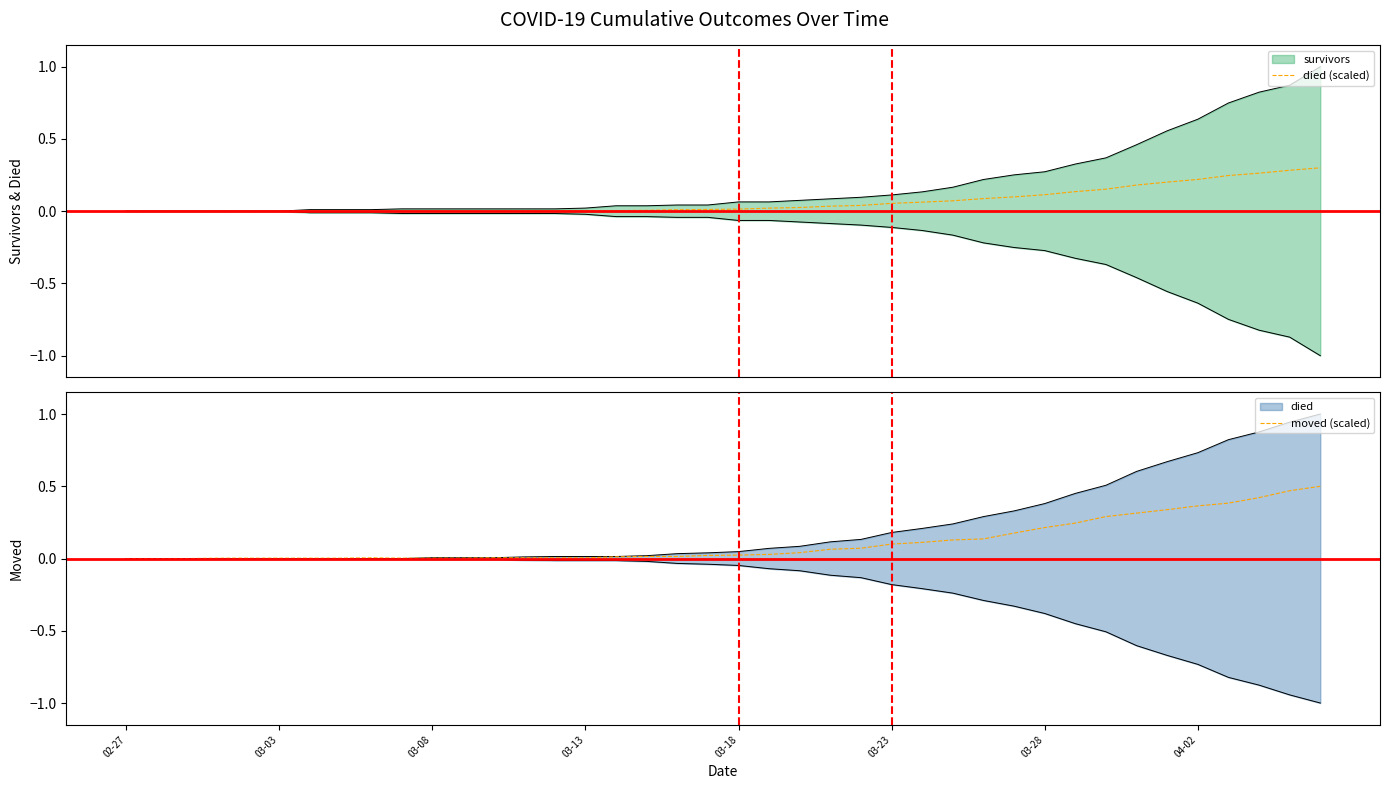

How many lines are shown in the chart?

2